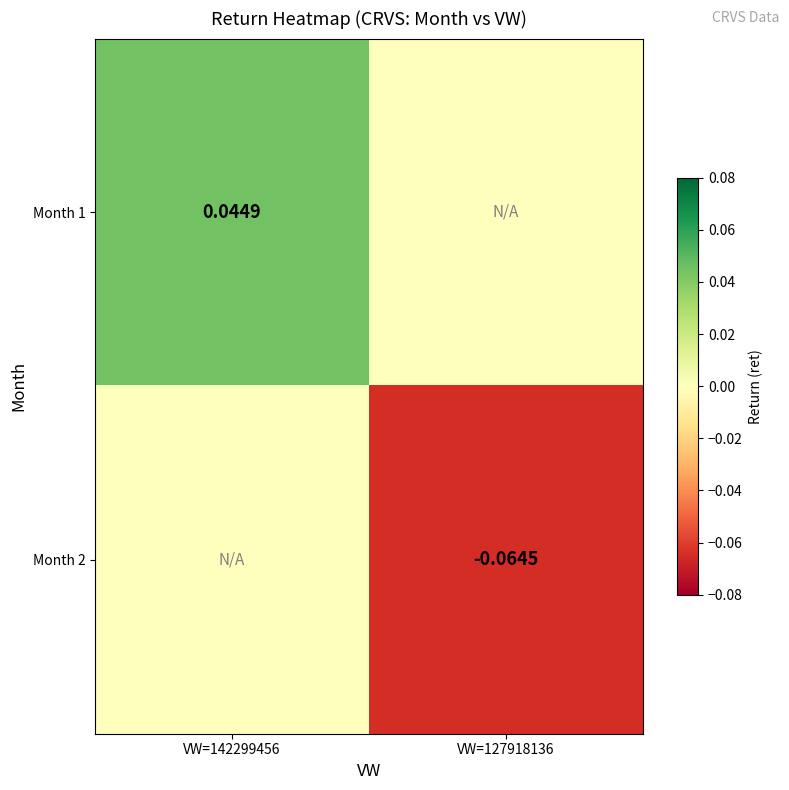

Rank the categories by Month 2 value from highest to lowest.

VW=142299456, VW=127918136